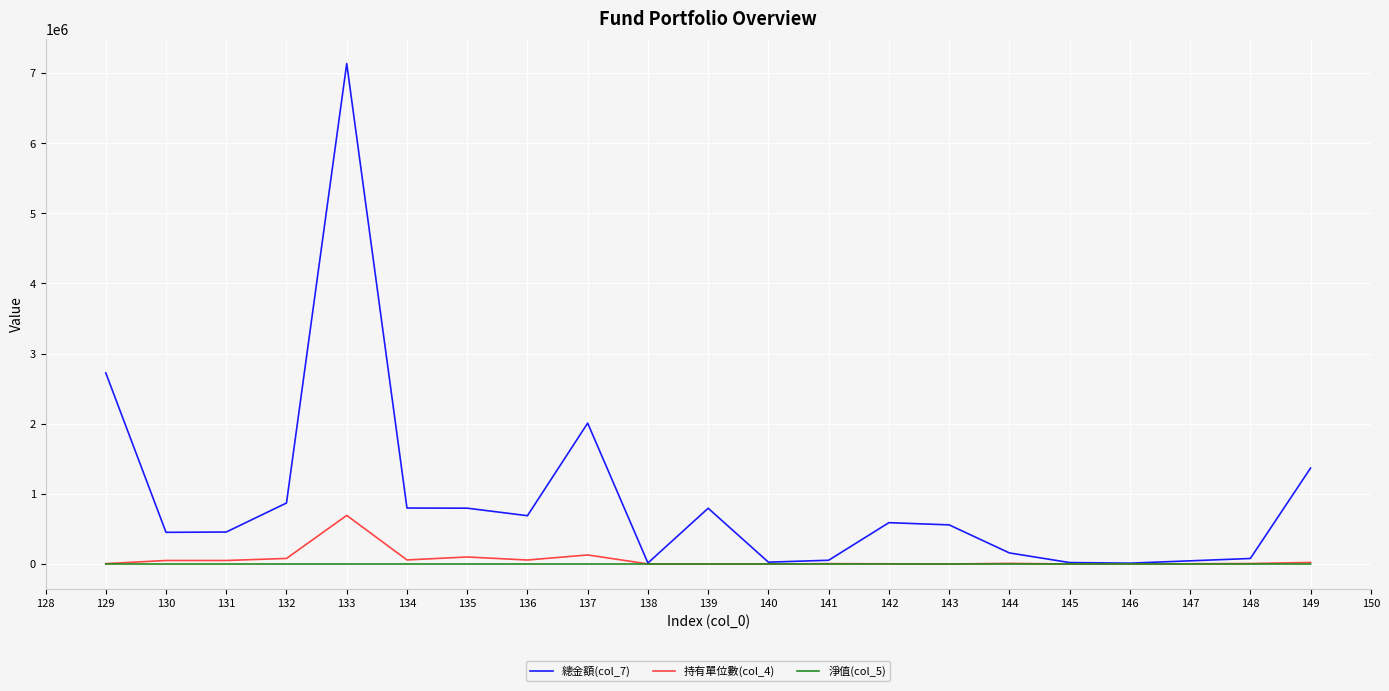

At which category does 總金額(col_7) reach its first local peak?

133